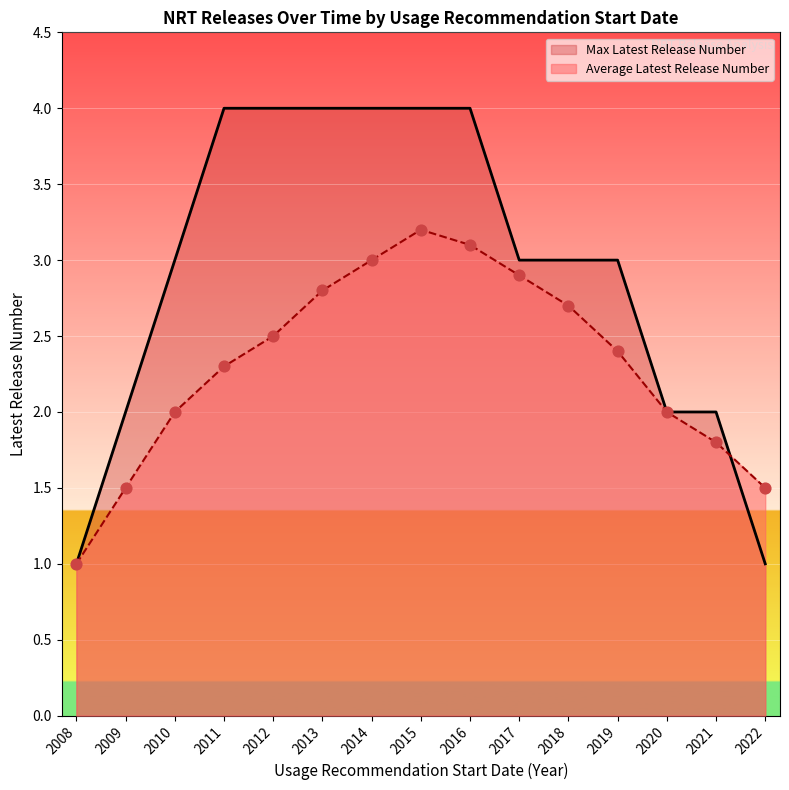

Is the value of Max Latest Release Number at 2015 greater than the value of Average Latest Release Number at 2020?

Yes